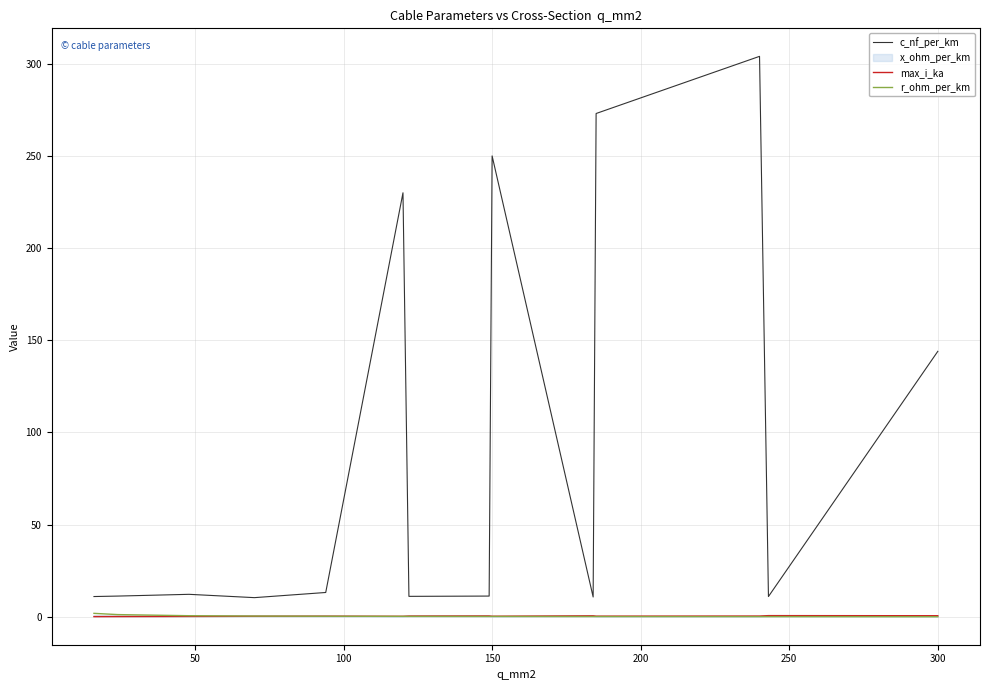

Reading left to right, transcribe all the data shown in this chart.

c_nf_per_km: 11.0	11.2	12.2	10.4	13.2	230.0	11.1	11.2	250.0	10.8	273.0	304.0	11.0	144.0
max_i_ka: 0.1	0.1	0.2	0.3	0.3	0.3	0.4	0.5	0.3	0.5	0.4	0.4	0.6	0.6
r_ohm_per_km: 1.9	1.2	0.6	0.4	0.3	0.3	0.2	0.2	0.2	0.2	0.2	0.1	0.1	0.1